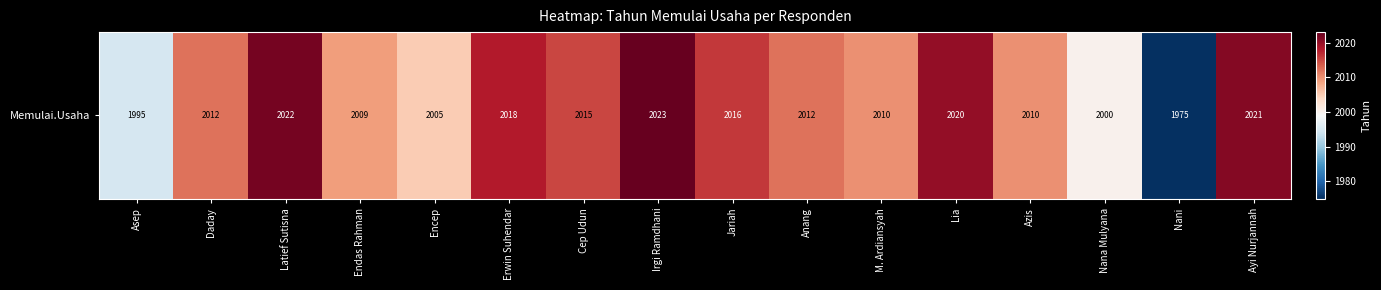

Between Endas Rahman and Asep, which is larger?

Endas Rahman